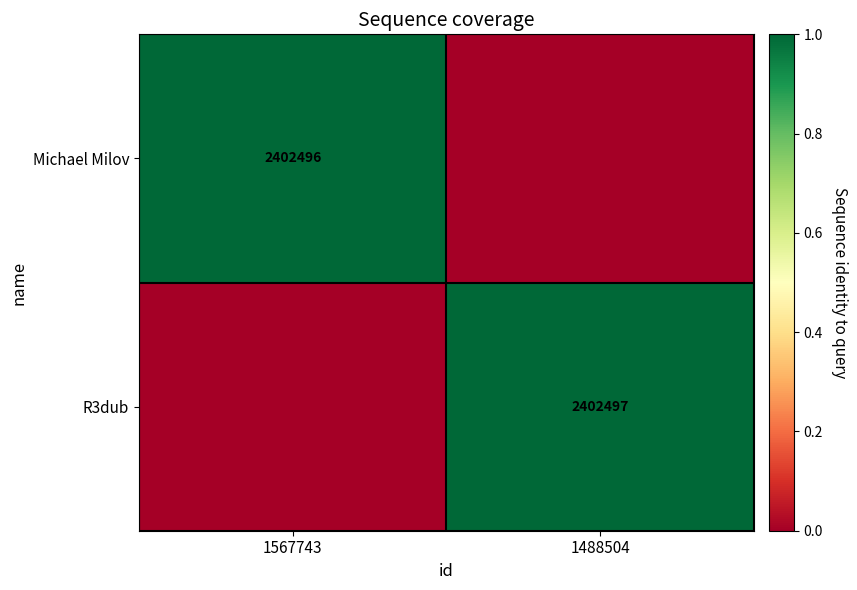

True or false: R3dub has a value of 3293433 at 1488504.

False